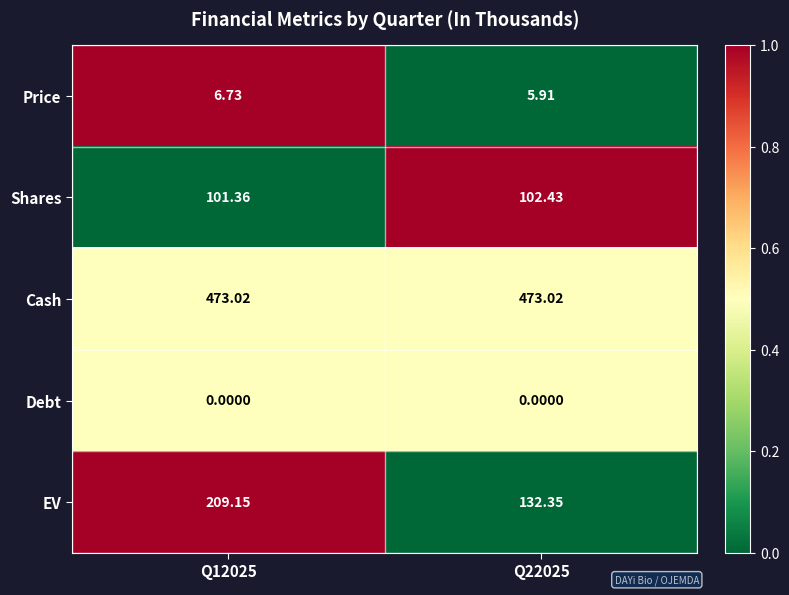

How many distinct data groups are displayed?

5